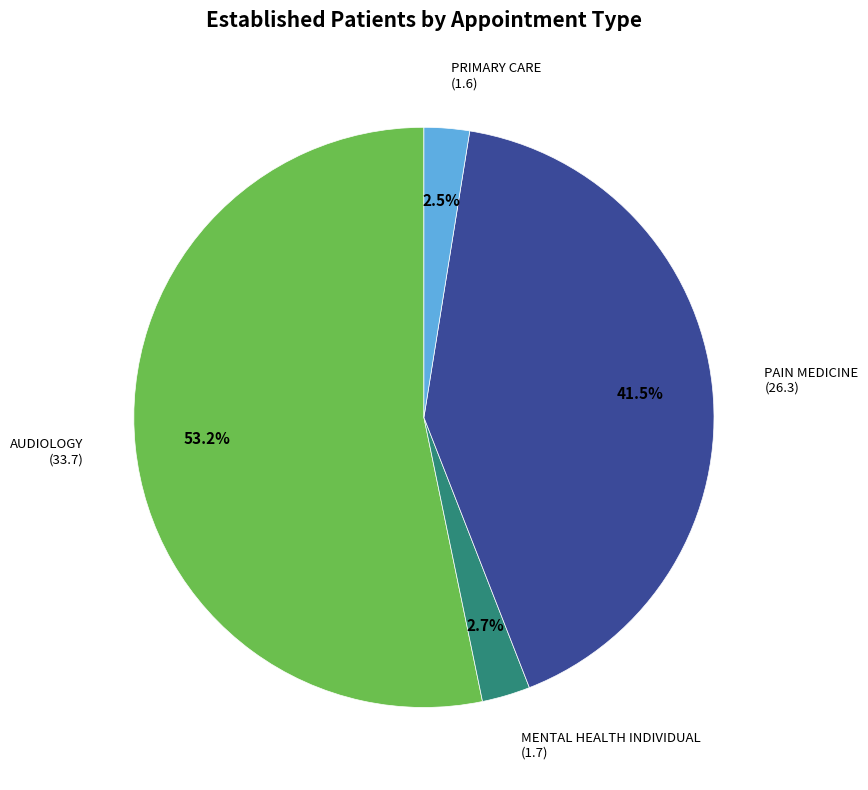

To the nearest percent, what is the combined percentage of PRIMARY CARE and PAIN MEDICINE?

44%